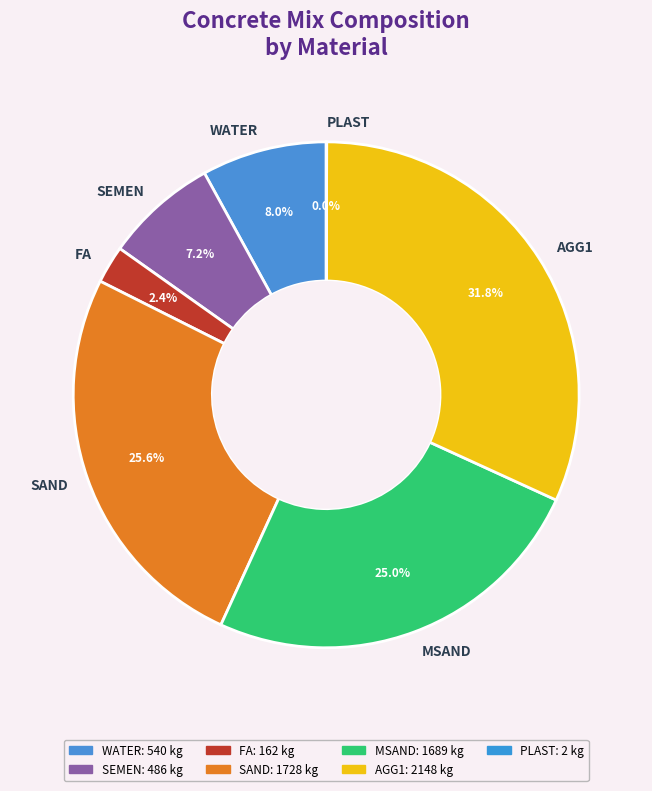

Is it true that SEMEN is 1% of the pie?

False